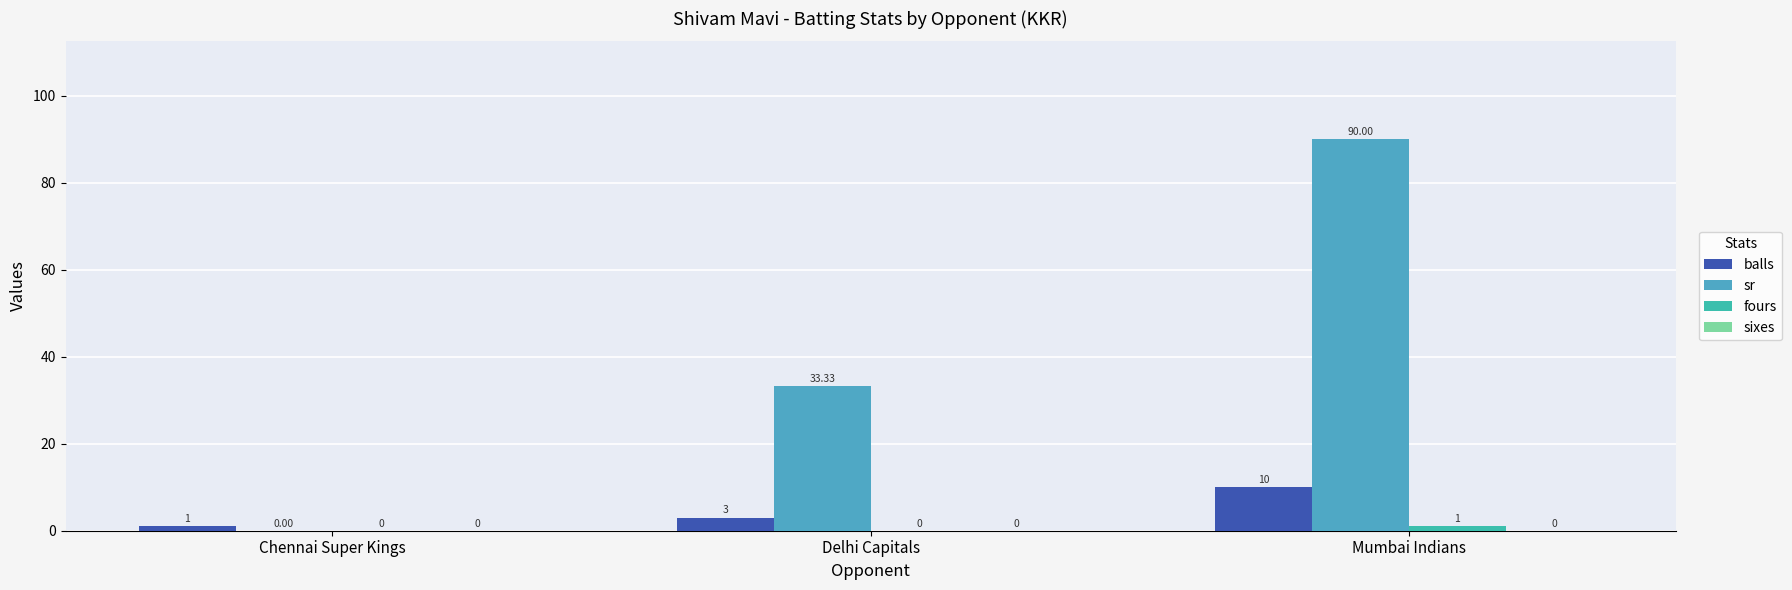

Are the bars grouped side by side (vs. stacked)?

Yes